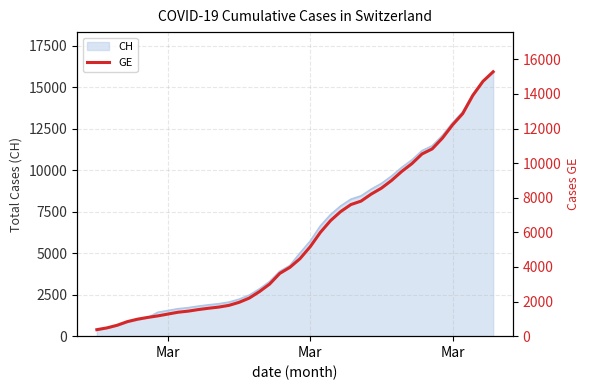

Reading right to left, what are all the values shown in this chart?

15284	14733	13919	12863	12210	11444	10825	10533	9971	9520	9000	8554	8213	7807	7607	7205	6681	6002	5174	4485	3978	3627	3010	2574	2201	1955	1780	1681	1614	1538	1447	1384	1278	1171	1083	981	840	630	479	375